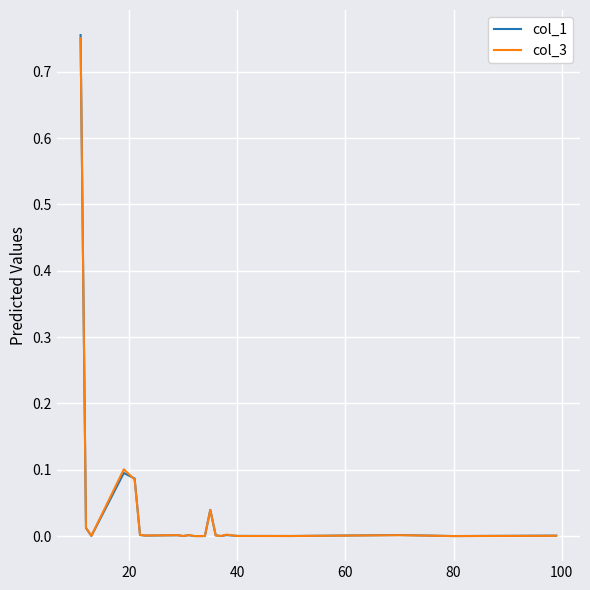

After their last crossing, which series has the higher values: col_3 or col_1?

col_1